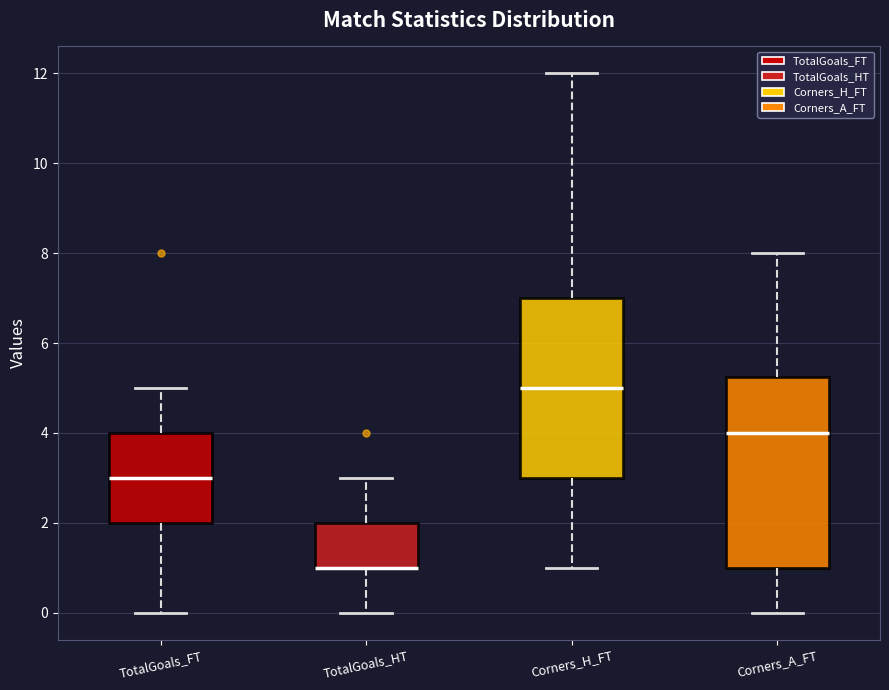

Reading left to right, transcribe this box plot: for each box, give where its median line is, the range the box spans, and where its two whiskers end, as read against the y-axis. The values are not printed on the chart, so give them approximately, as read against the axis.

TotalGoals_FT: median 3.0, box 2.0 to 4.0, whiskers 0.0 to 5.0
TotalGoals_HT: median 1.0 (drawn on the box's lower edge), box 1.0 to 2.0, whiskers 0.0 to 3.0
Corners_H_FT: median 5.0, box 3.0 to 7.0, whiskers 1.0 to 12.0
Corners_A_FT: median 4.0, box 1.0 to 5.2, whiskers 0.0 to 8.0